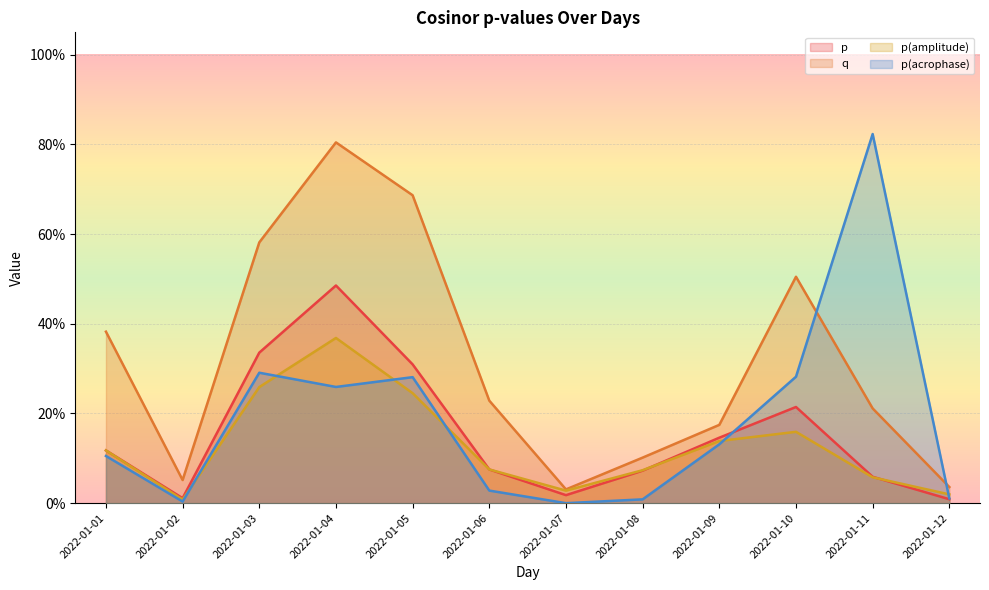

What is the value of the p(acrophase) point at the 4th from the left?

0.3